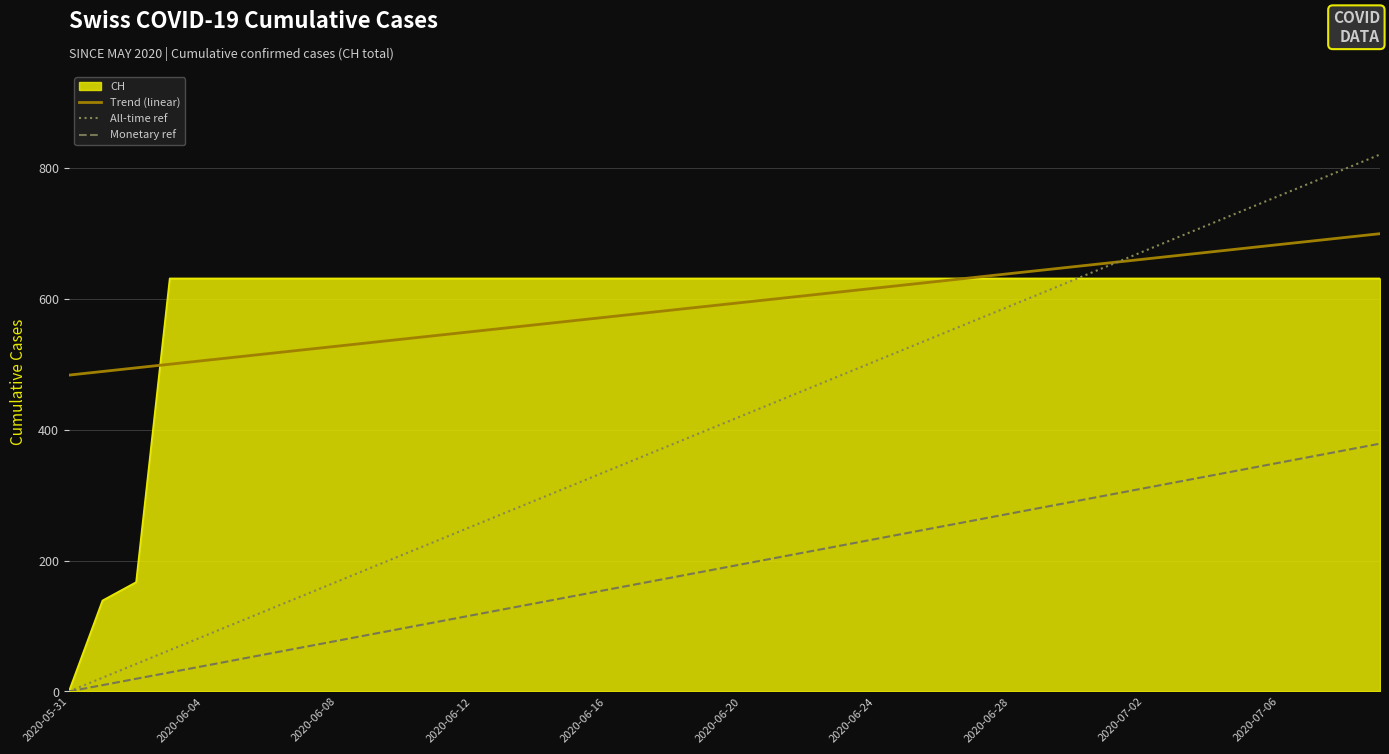

What is the greatest value displayed?

820.3